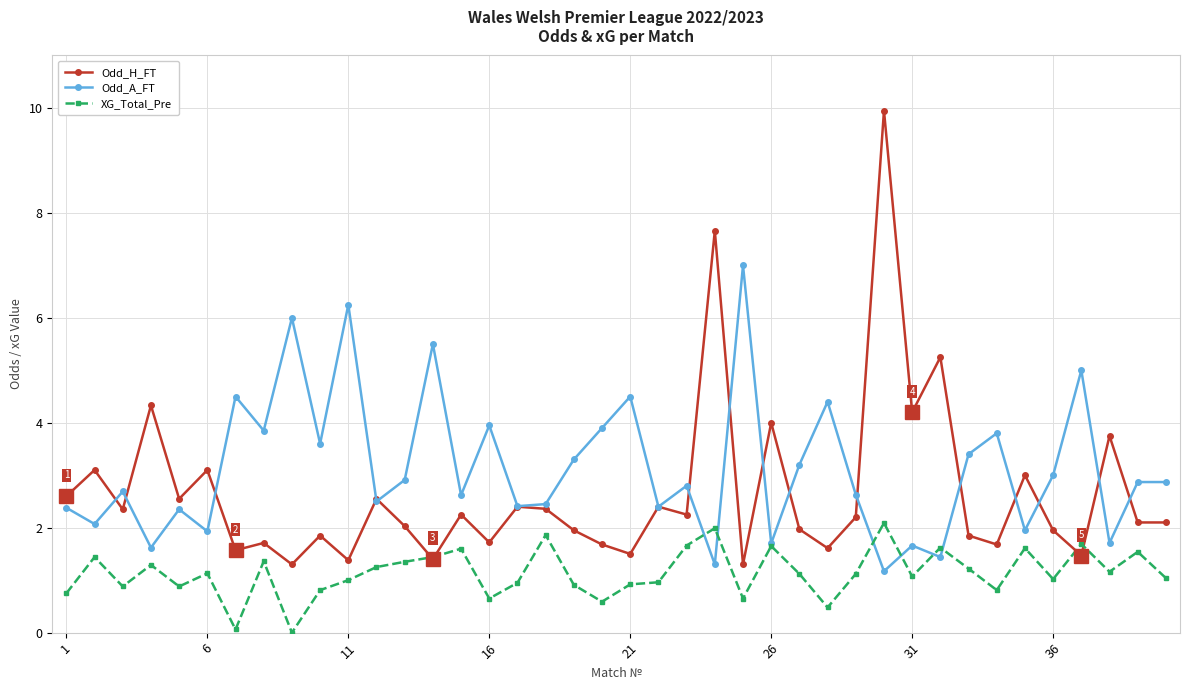

Which series has the largest range (max minus min)?

Odd_H_FT